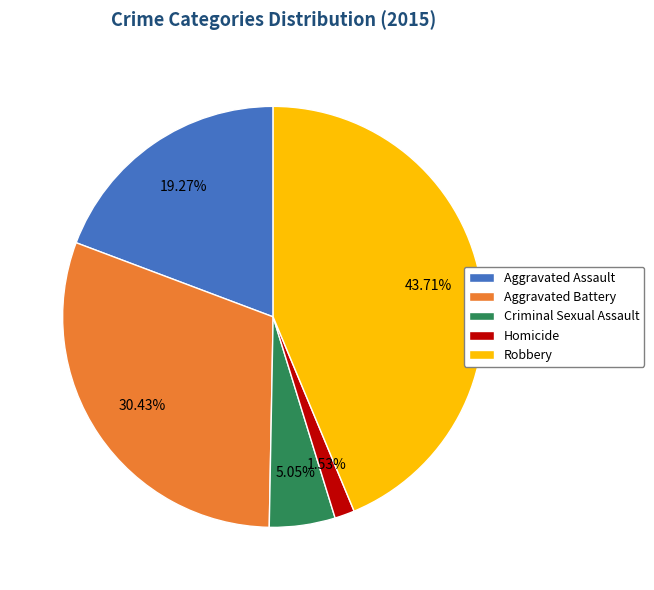

Approximately how many times larger is the value at Robbery compared to Homicide?

28.6